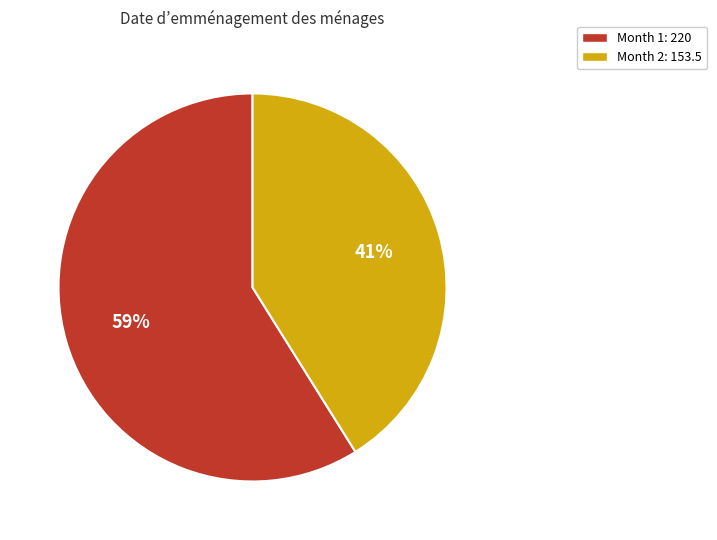

To the nearest percent, what is the average slice percentage?

50%